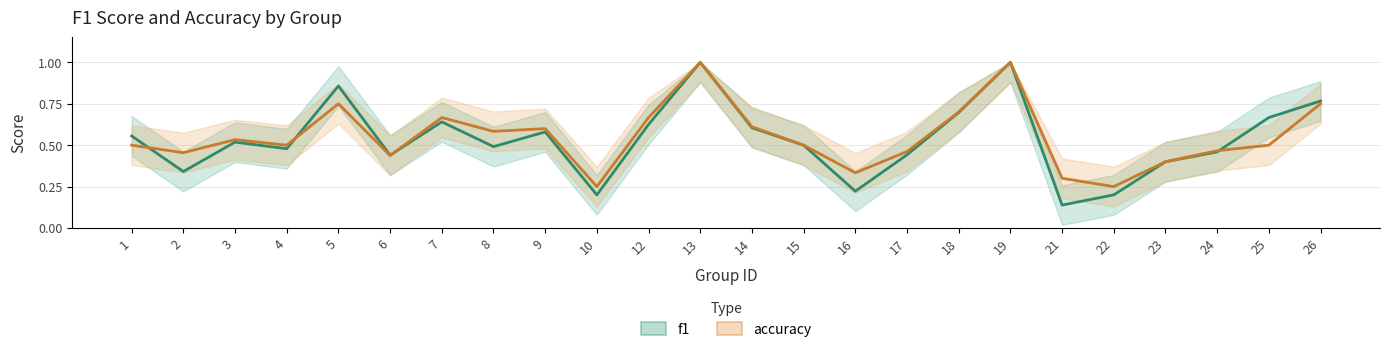

At how many categories does at least one series exceed 0?

24